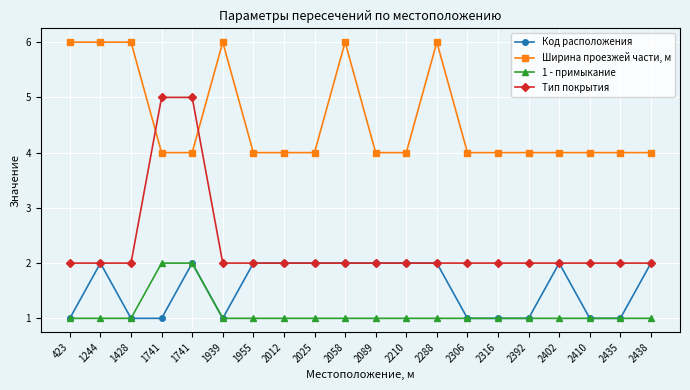

Is the value of Ширина проезжей части, м at 2025 greater than the value of Код расположения at 423?

Yes